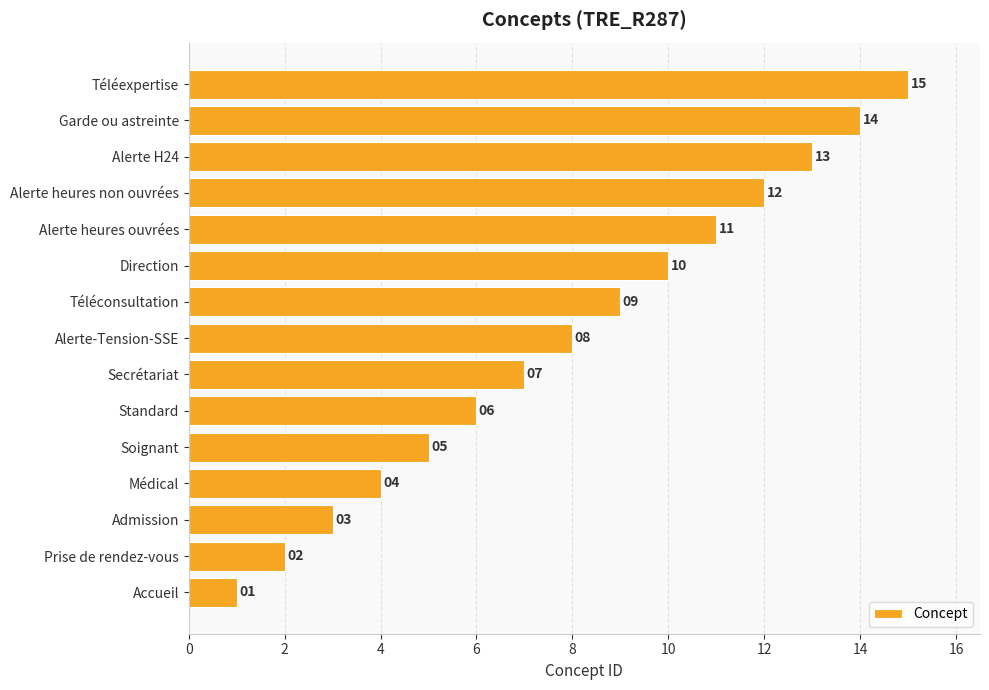

What is the sum of all values?

120